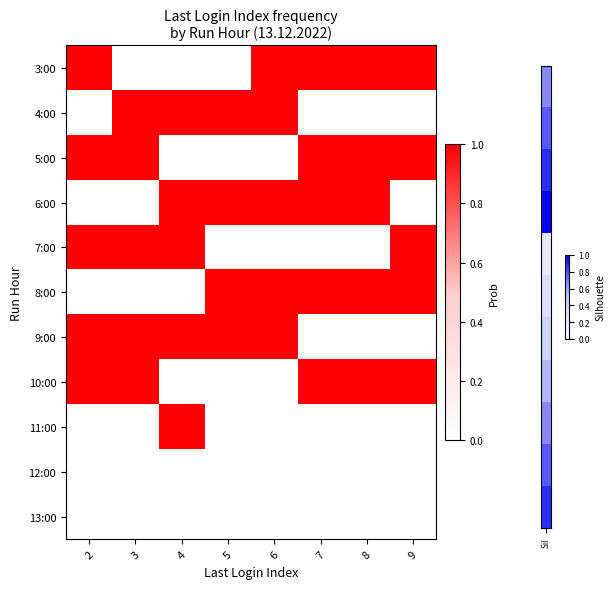

What is the total value across all series at 5?

4.0